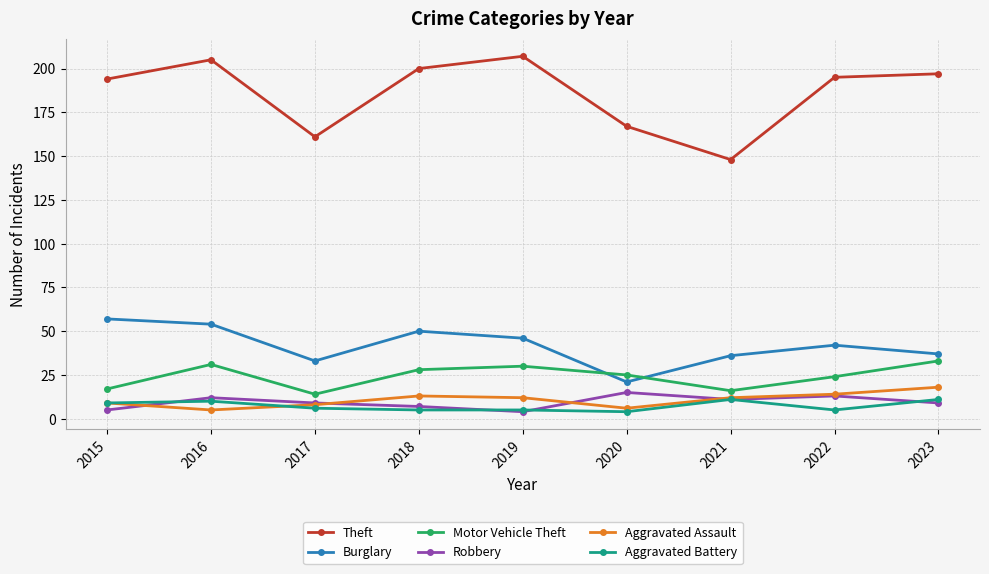

The value of Motor Vehicle Theft at 2016 is 31. True or false?

True